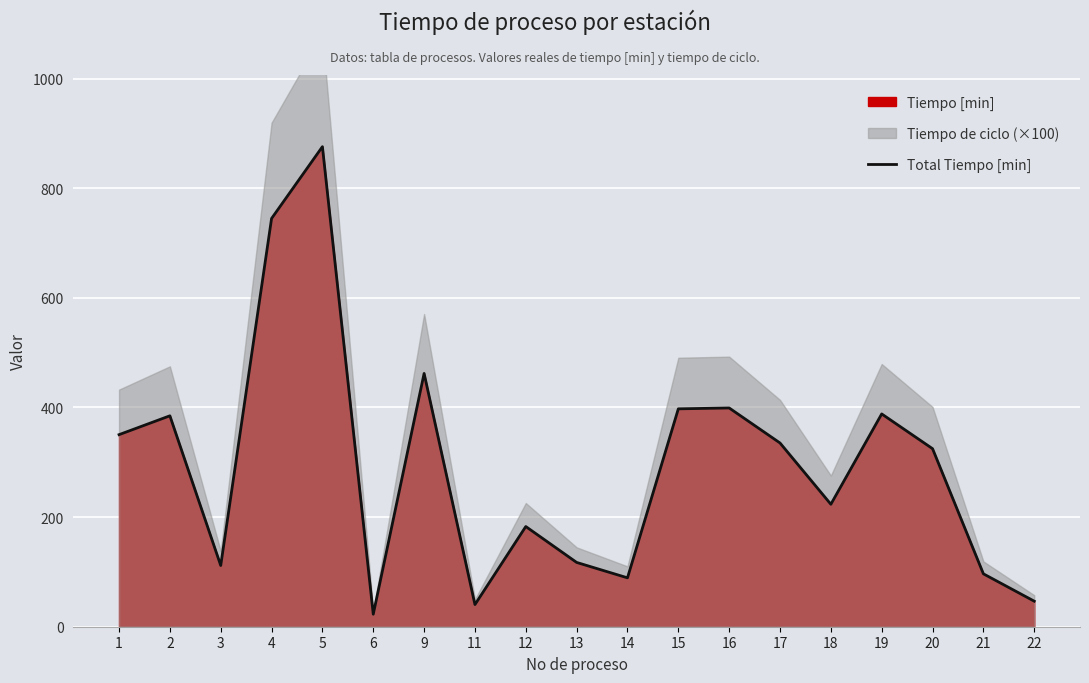

Where is the first local maximum?

2